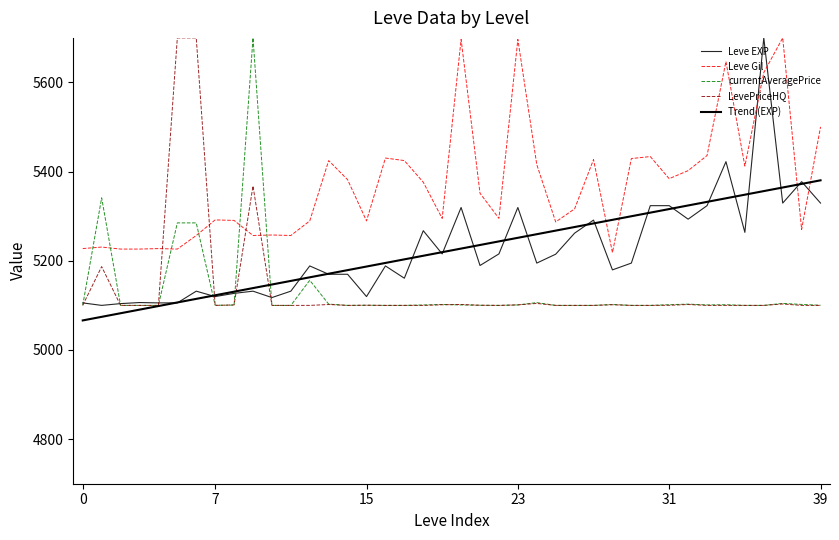

What is the label of the 14th point from the left?

13